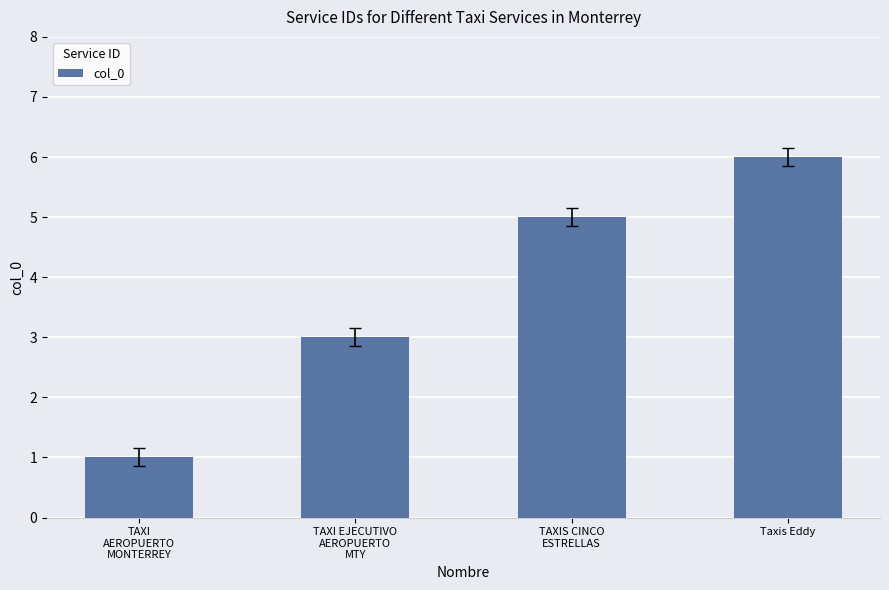

How many bars are there in total?

4